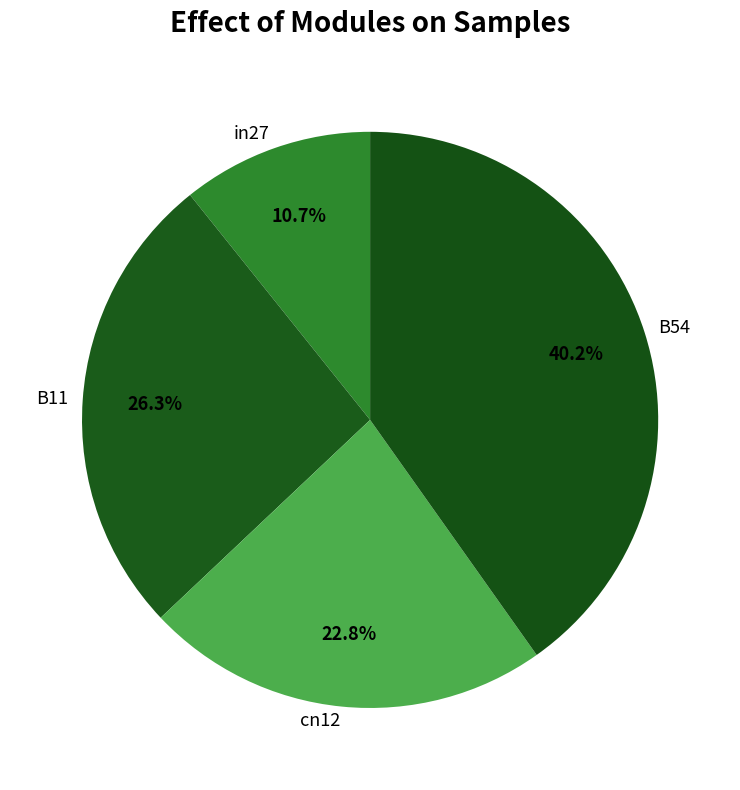

Is there any slice that represents more than half of the pie?

No